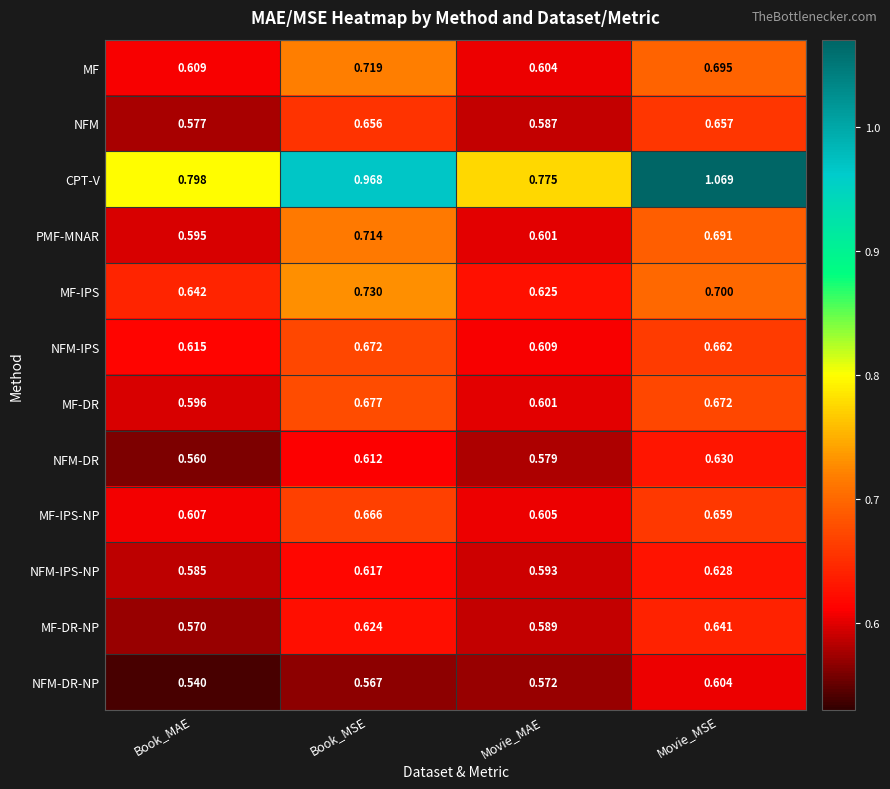

At which category does the chart reach its minimum across all series?

Book_MAE